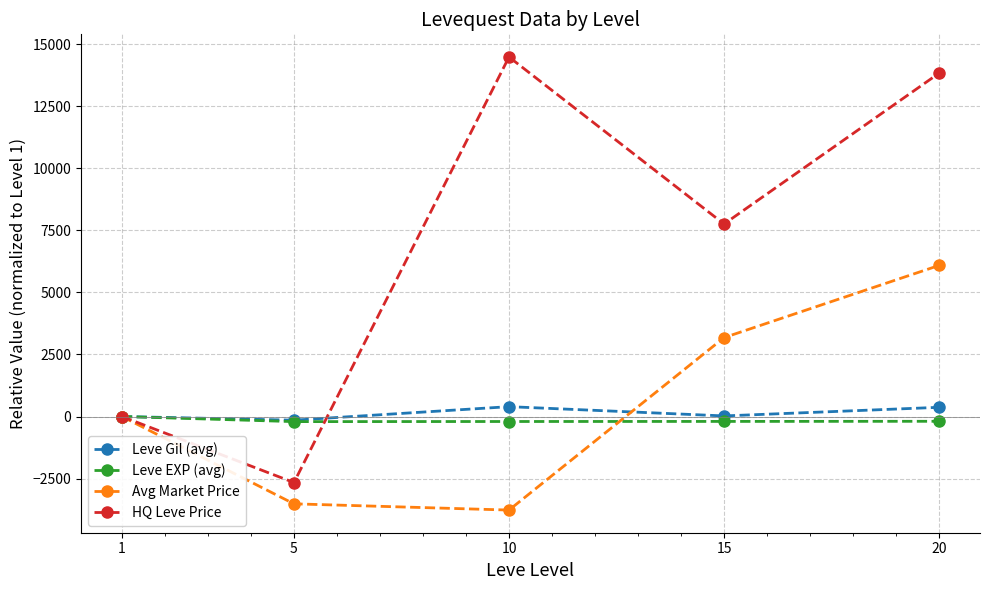

Which series has the largest range (max minus min)?

HQ Leve Price